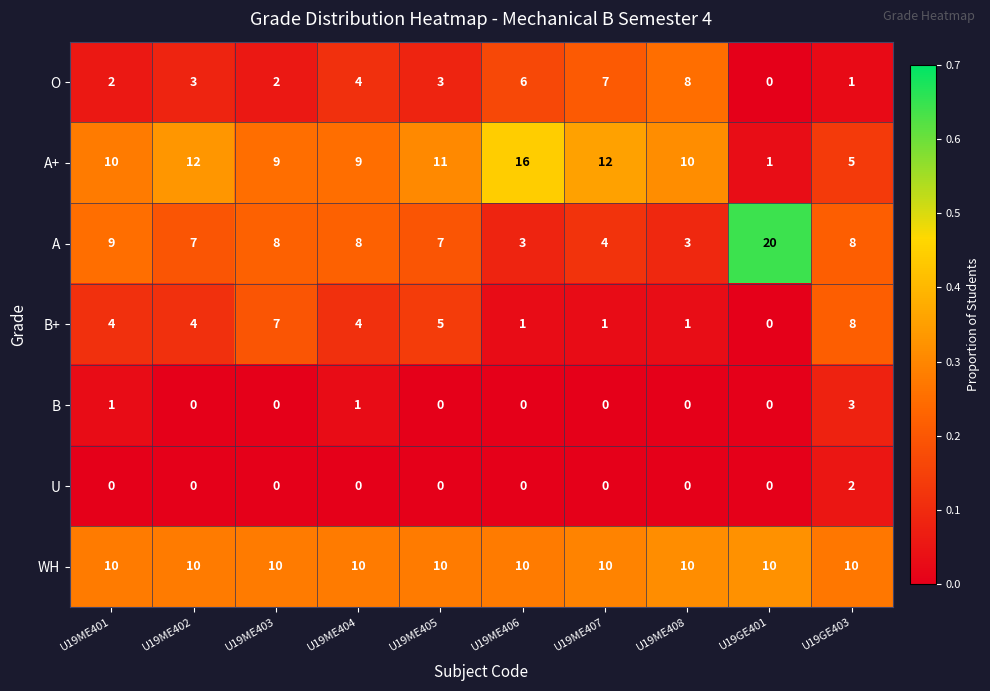

What is the difference between the second highest and minimum values in the A series?

6